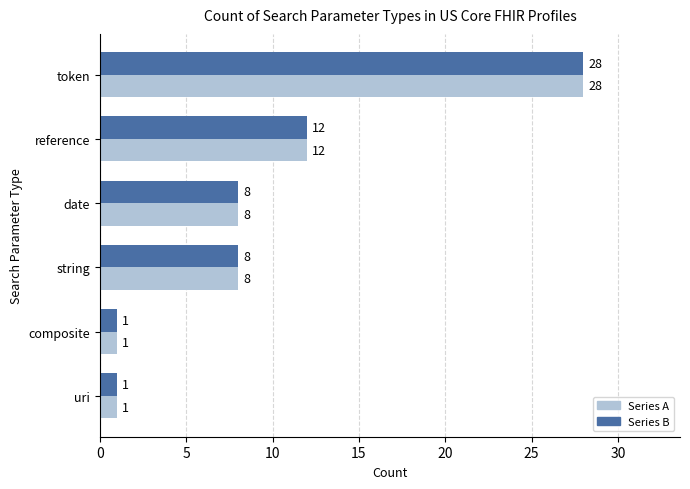

Which category has the highest value across all series?

token